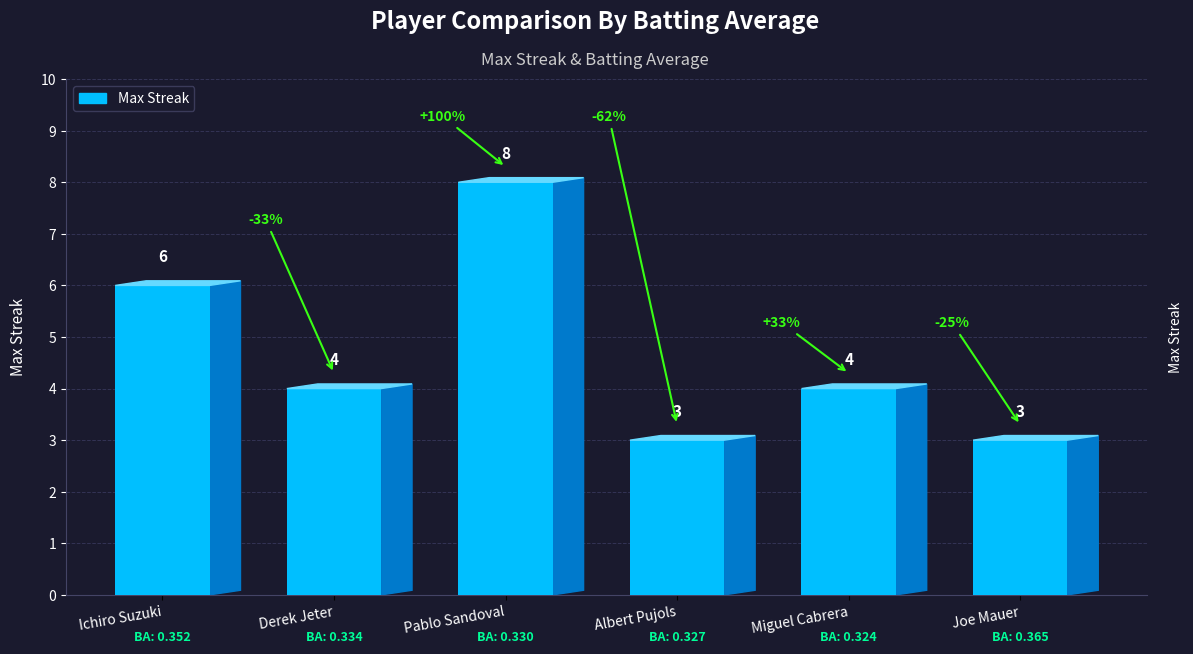

At which label does the data first exceed 4?

Ichiro Suzuki